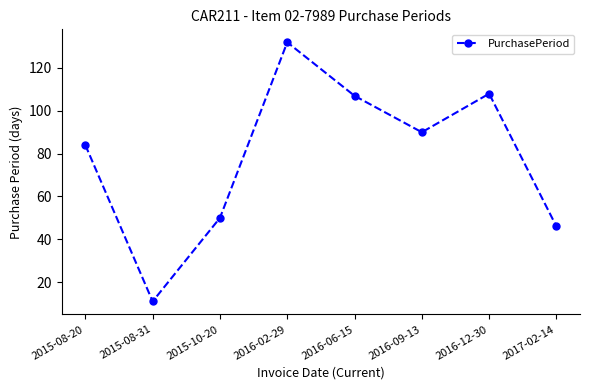

What is the sum of the values at 2015-10-20 and 2016-09-13?

140